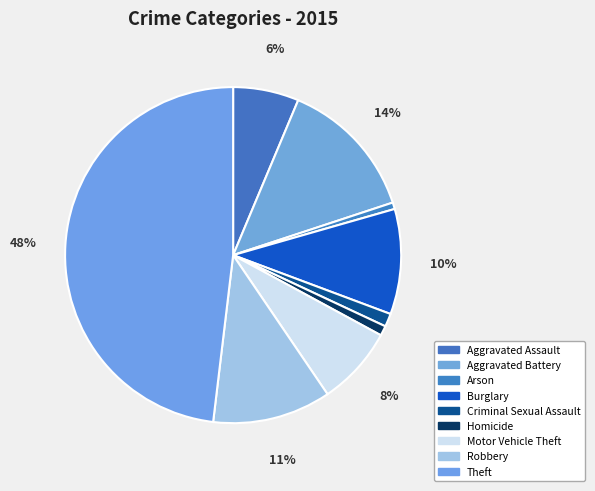

To the nearest percent, what percentage of the pie is Theft?

48%